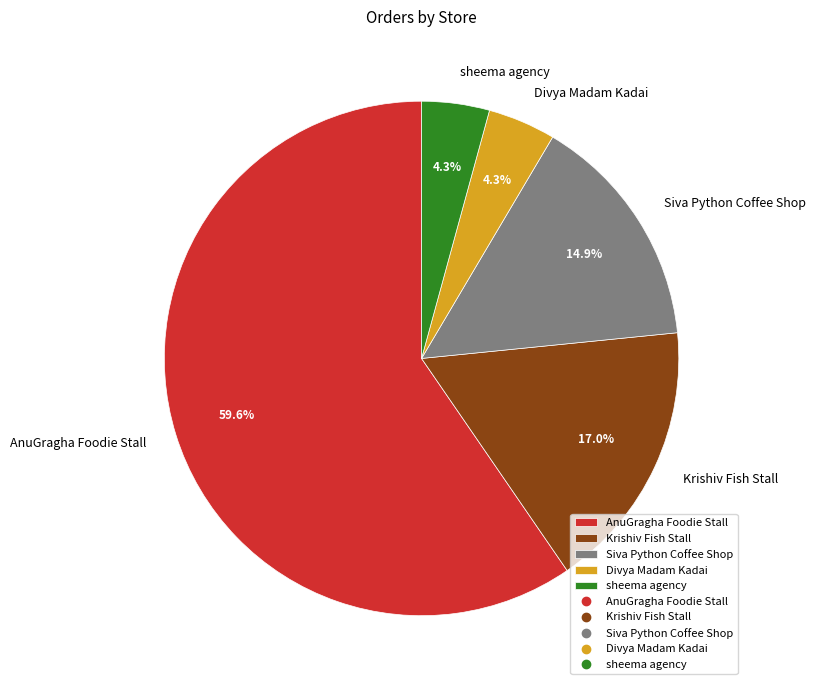

Which slice represents more than half of the pie?

AnuGragha Foodie Stall